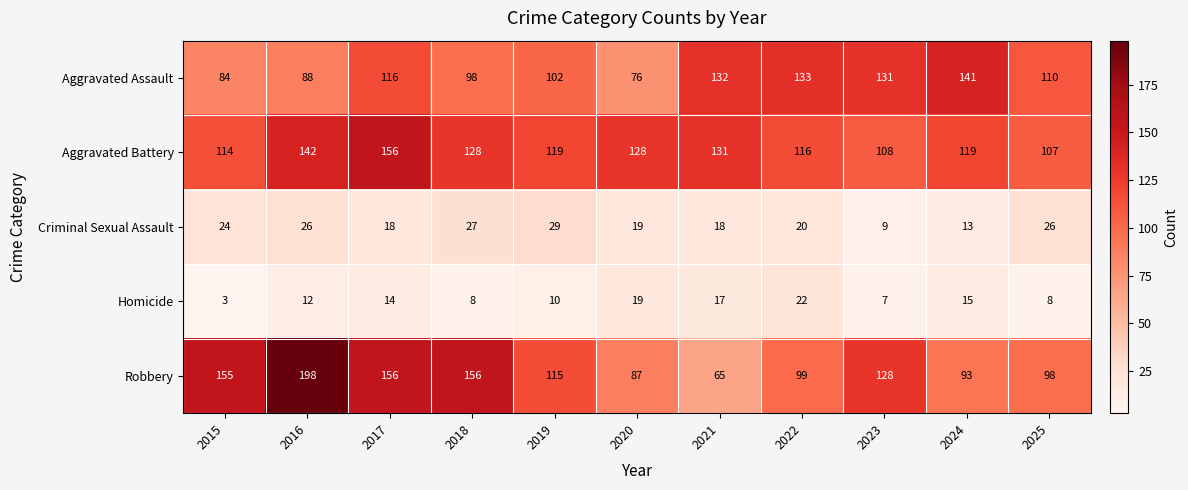

Which series has the largest range (max minus min)?

Robbery